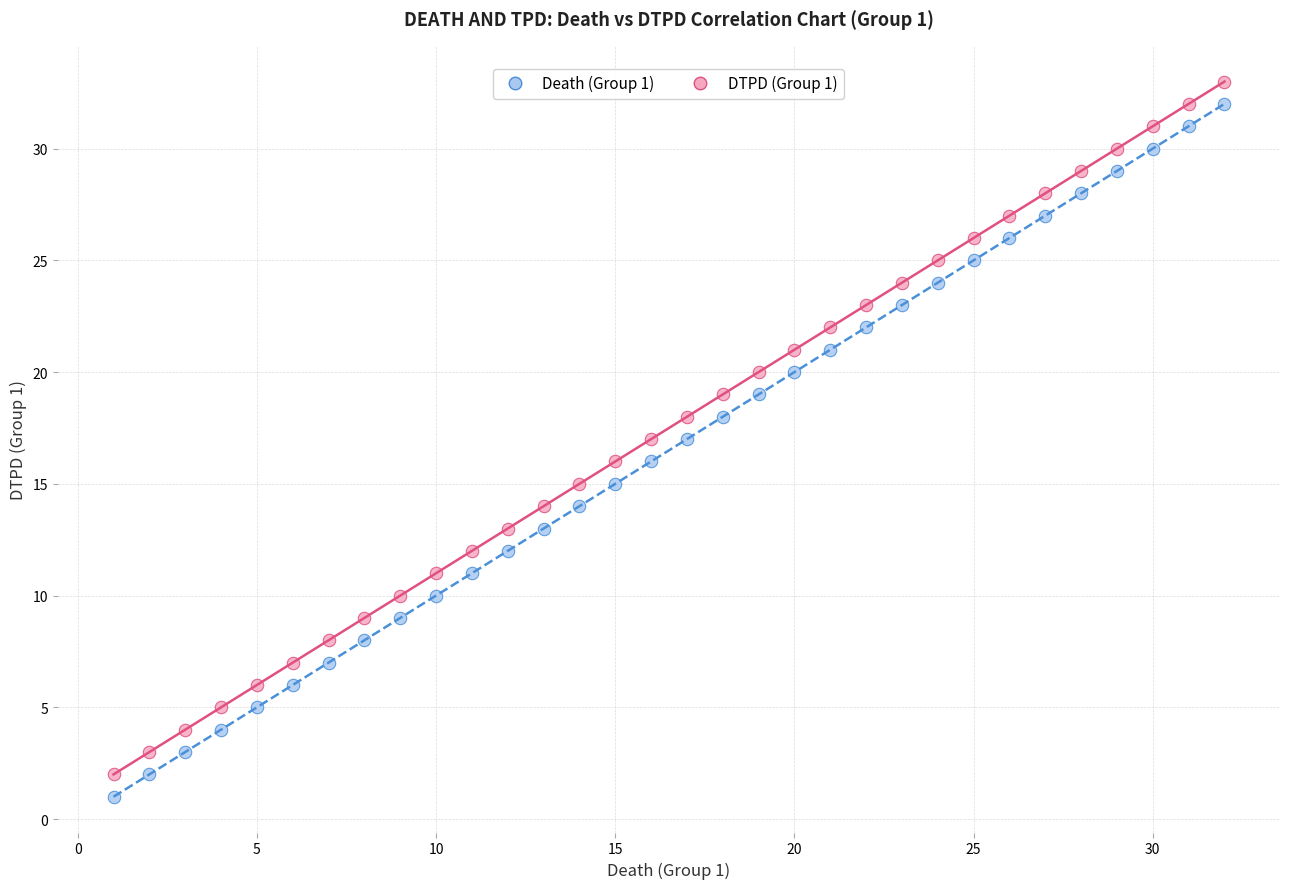

What is the X range (max minus min) for the scatter plot?

31